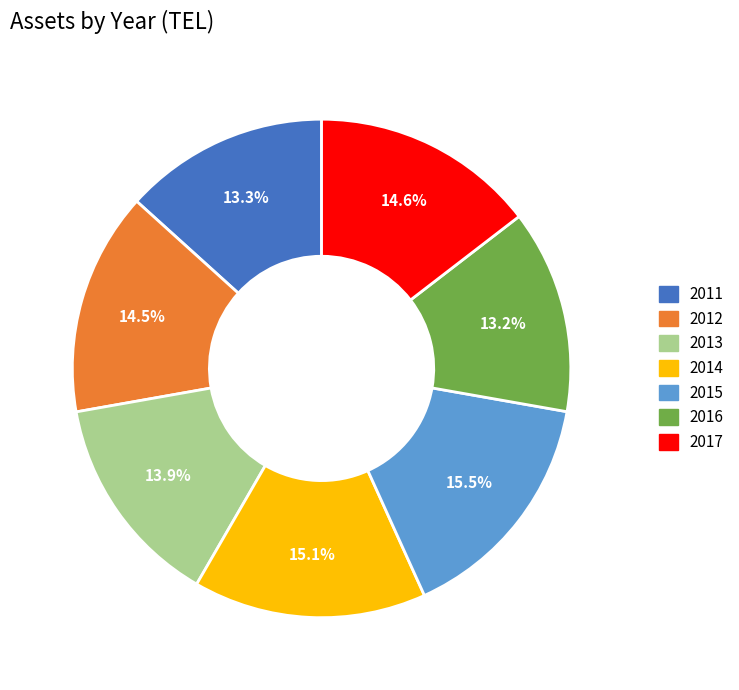

Approximately how many times larger is the value at 2013 compared to 2012?

1.0